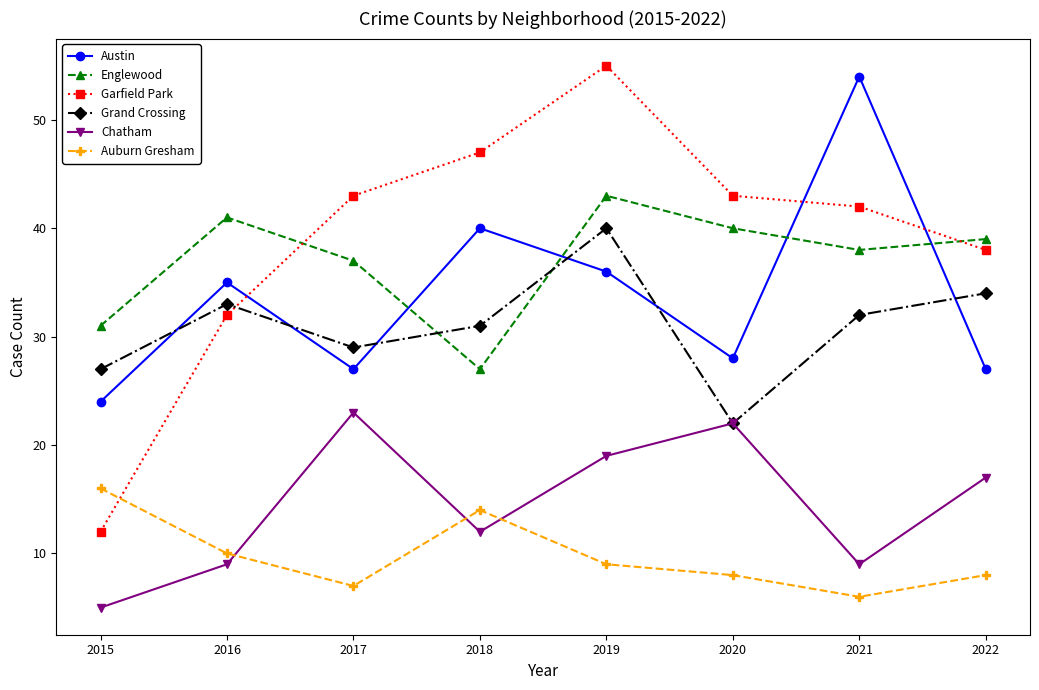

What is the total value across all series at 2016?

160